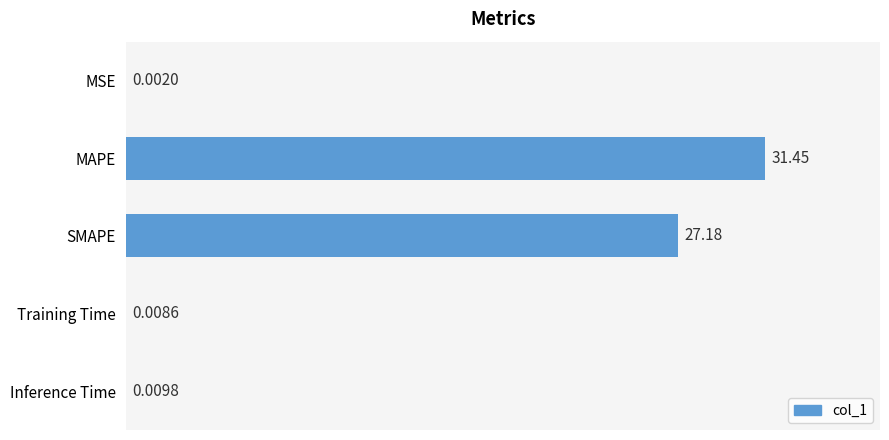

At which category does the chart reach its peak across all series?

MAPE